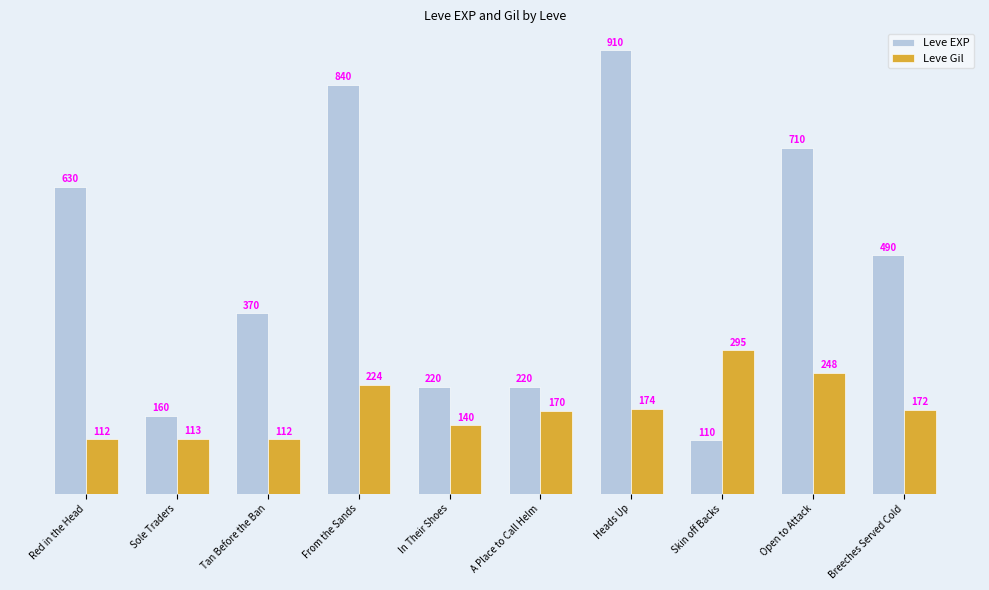

Is the value of Leve Gil at Skin off Backs greater than the value of Leve EXP at Breeches Served Cold?

No